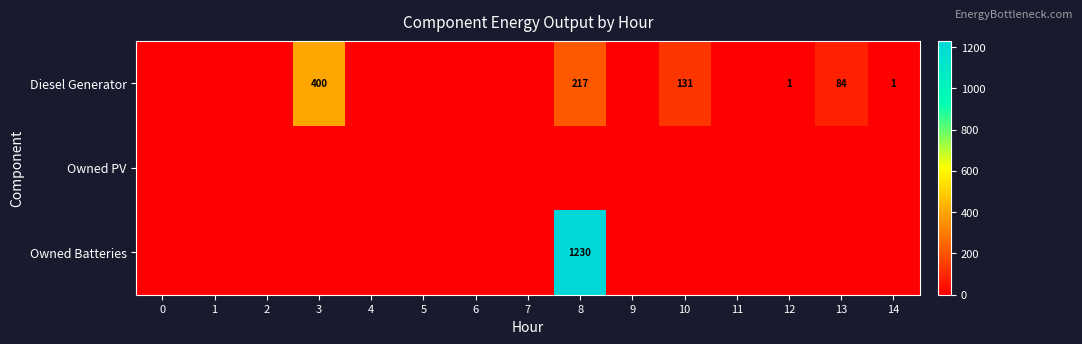

Is it true that Diesel Generator equals 400 at 3?

True